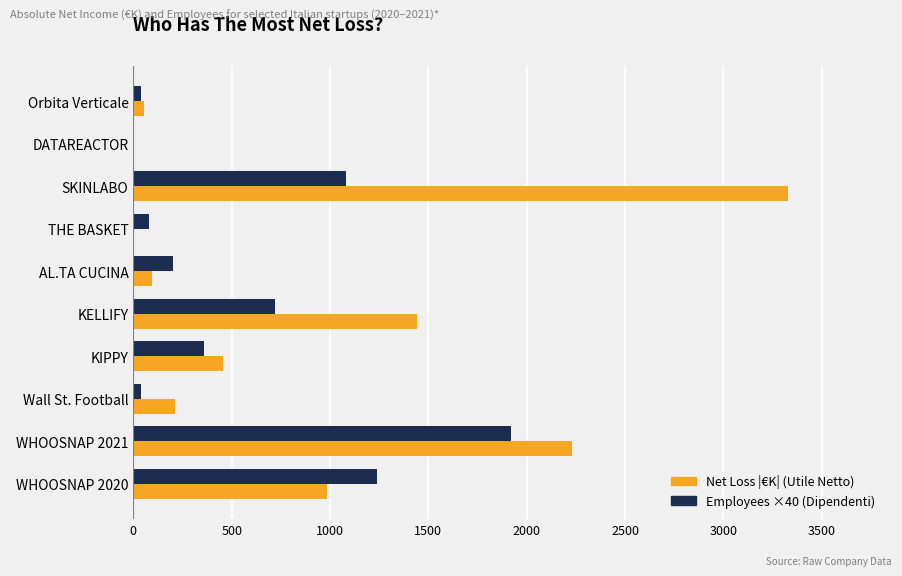

What is the greatest value displayed?

3327.8